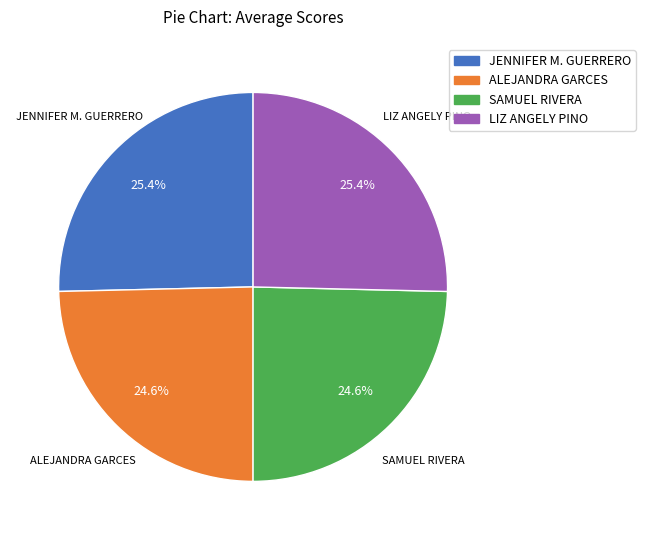

Does ALEJANDRA GARCES account for over 50% of the chart?

No